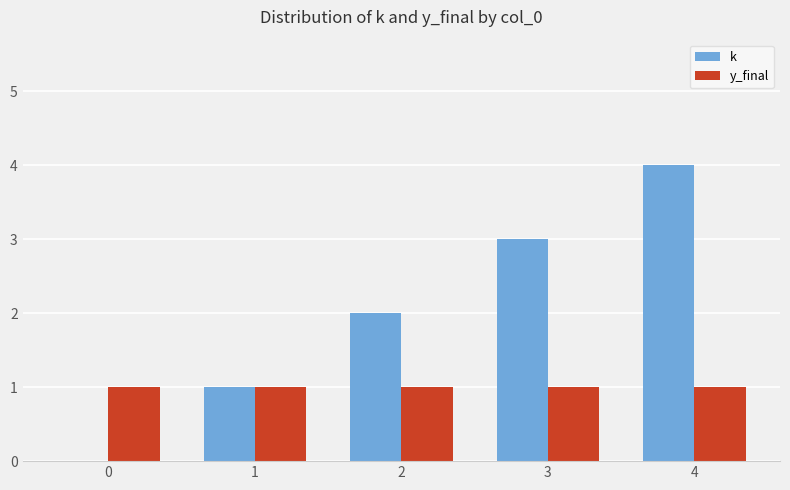

The value of k at 4 is 2. True or false?

False